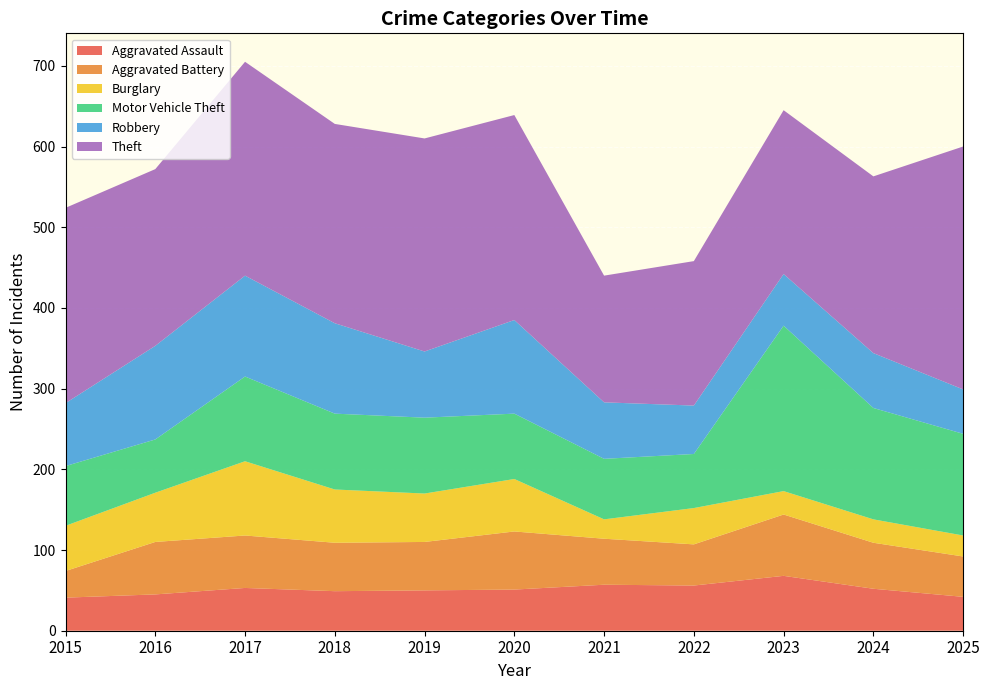

Reading right to left, transcribe all the data shown in this chart.

Aggravated Assault: 42	52	68	56	57	51	50	49	53	45	41
Aggravated Battery: 50	57	76	51	57	72	60	60	65	65	33
Burglary: 26	29	29	45	24	65	60	66	92	61	56
Motor Vehicle Theft: 126	138	205	67	75	81	94	94	105	66	74
Robbery: 55	68	64	60	70	116	82	112	125	116	78
Theft: 301	219	203	179	157	254	264	247	265	219	242